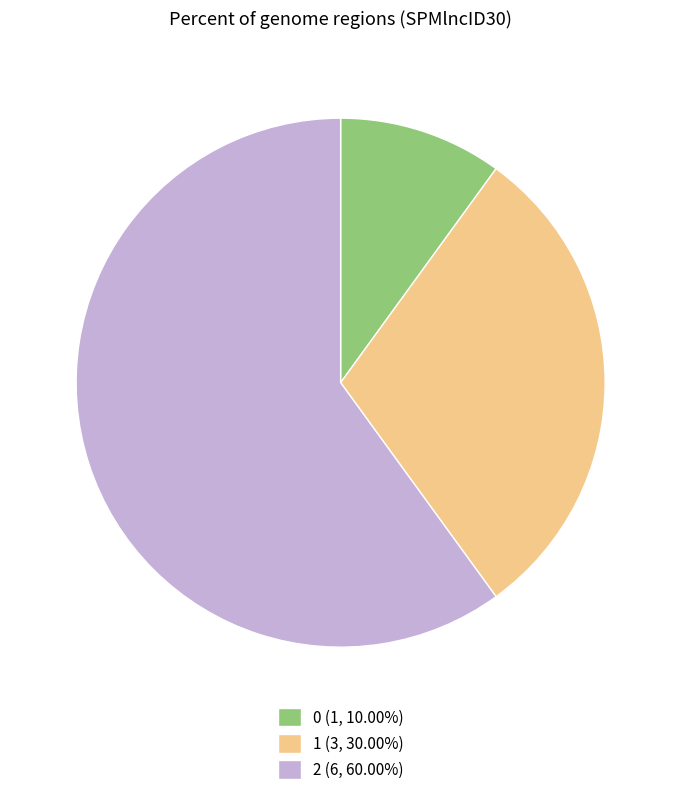

Approximately how many times larger is the value at 2 (6, 60.00%) compared to 0 (1, 10.00%)?

6.0